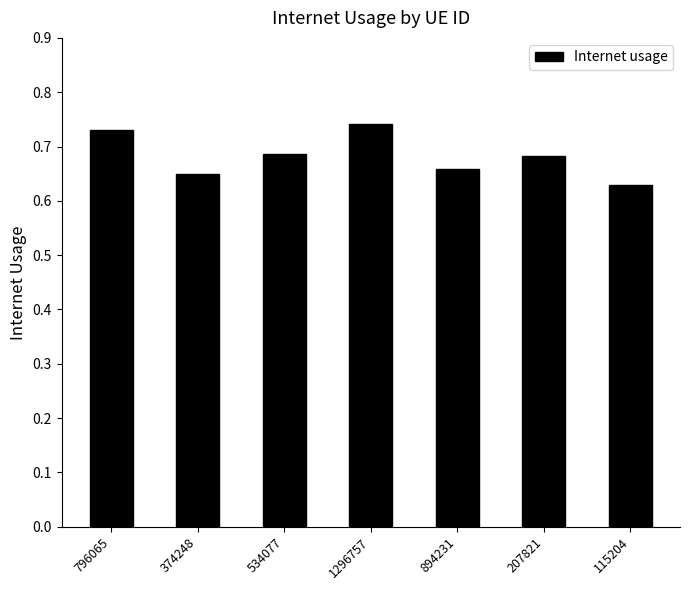

Which category has the lowest value across all series?

115204